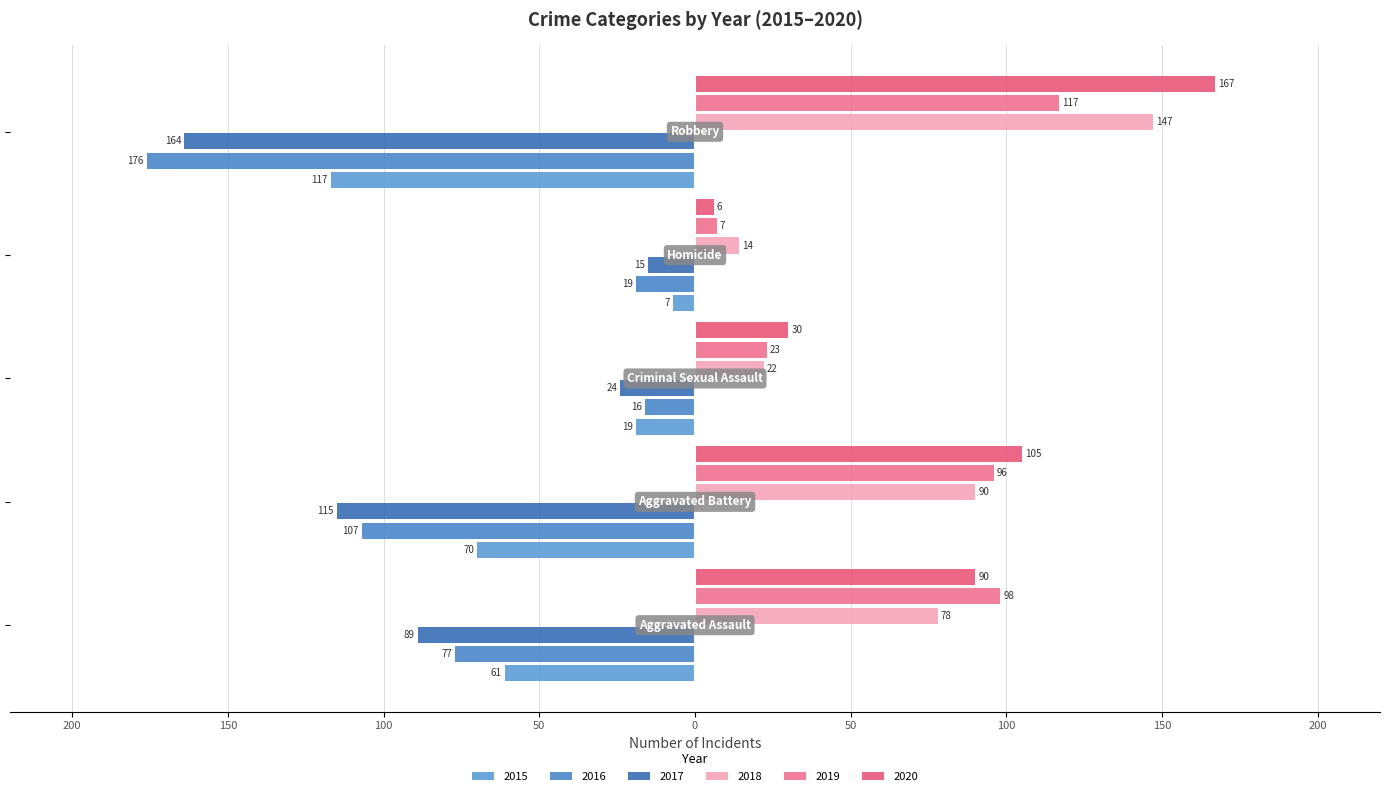

What is the difference between the maximum and minimum values in the 2016 series?

160